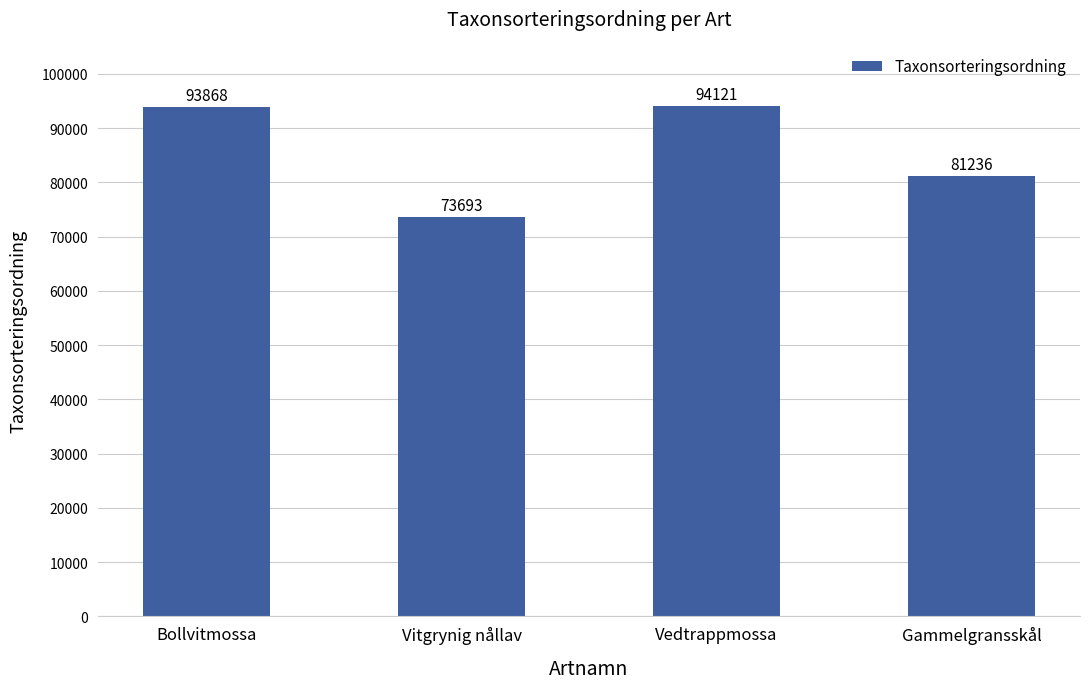

How many series are shown in this chart?

1